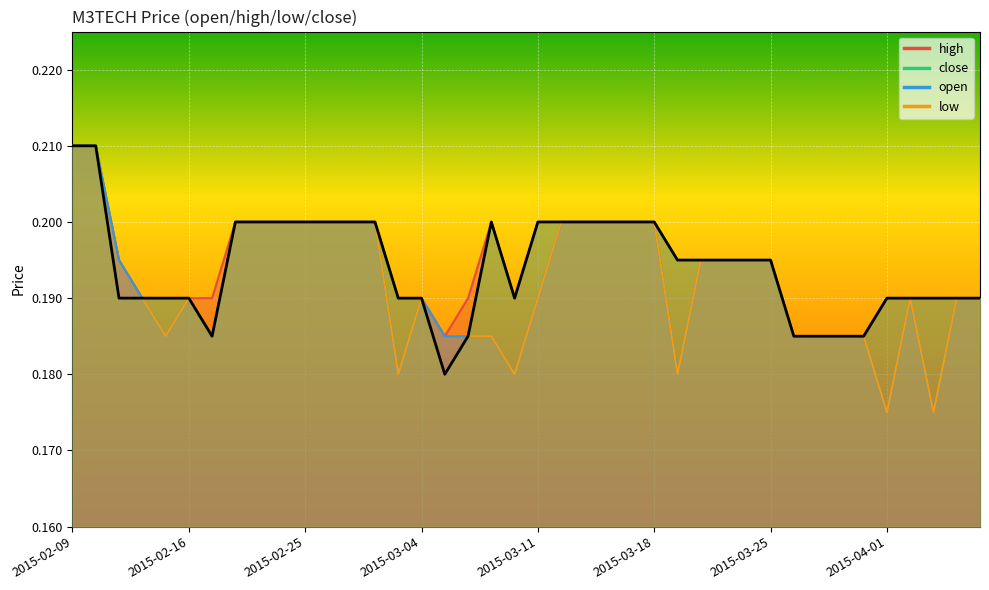

True or false: open and low intersect in this chart.

False